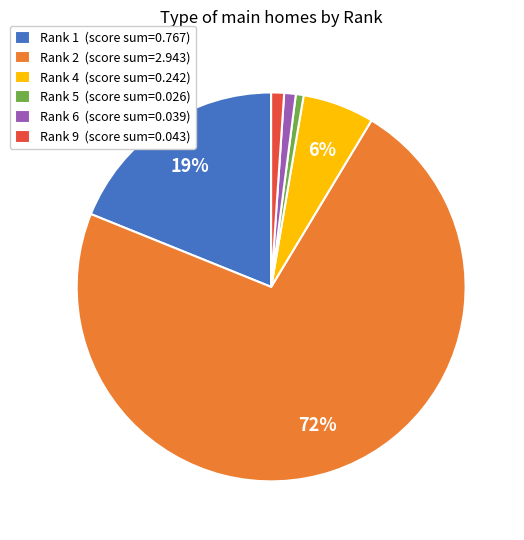

True or false: Rank 4 accounts for 15% of the total.

False